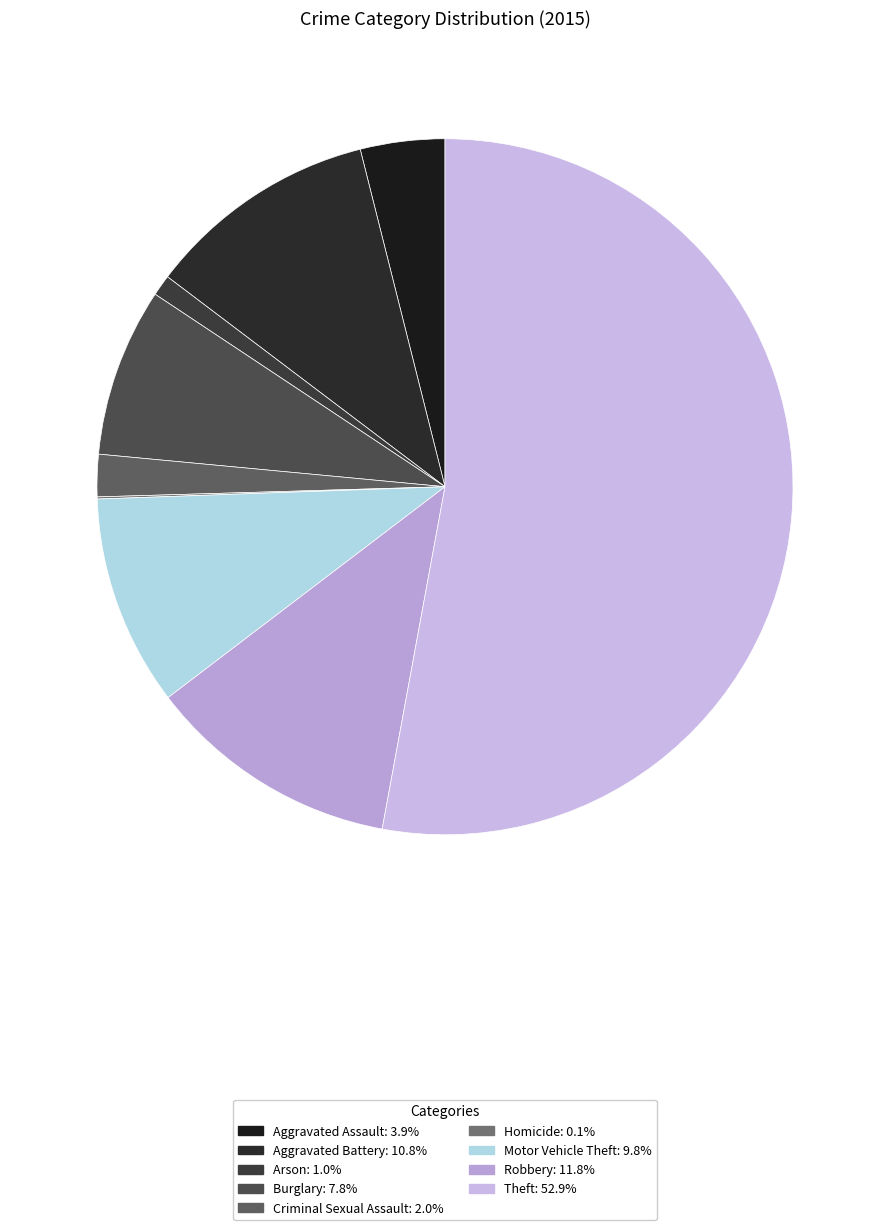

What portion of the pie excludes Arson?

99.0%